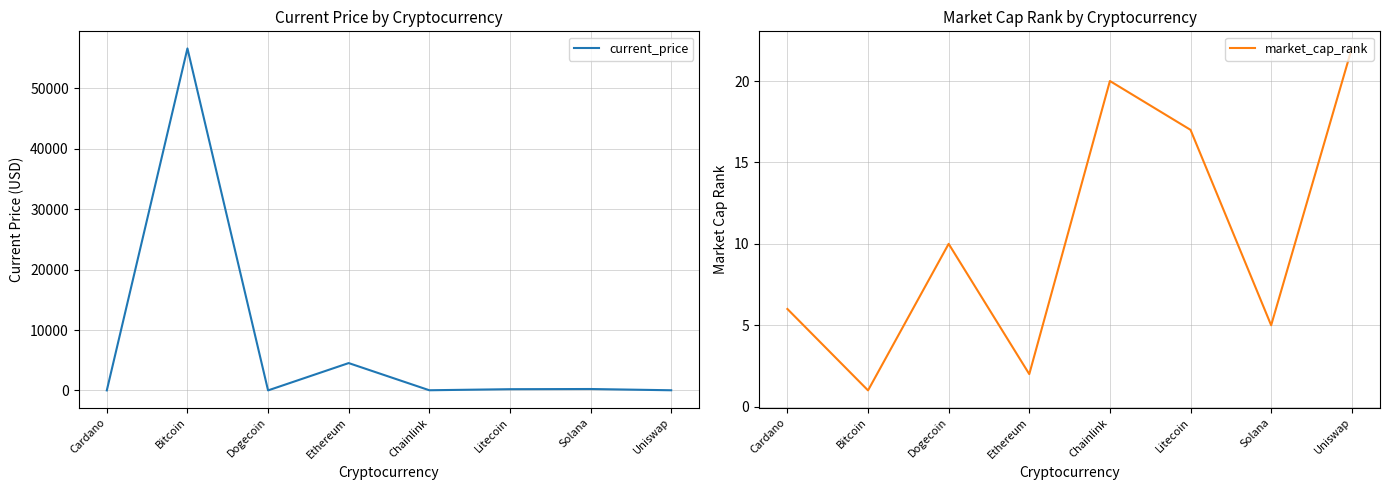

What is the difference between the second highest and second lowest values in the market_cap_rank series?

18